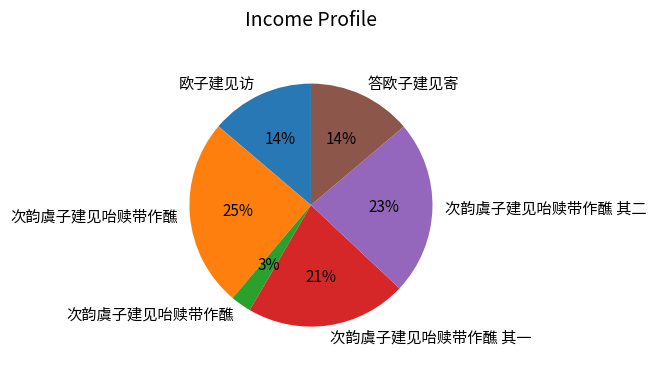

To the nearest percent, what is the difference between the largest and smallest slice percentages?

22%